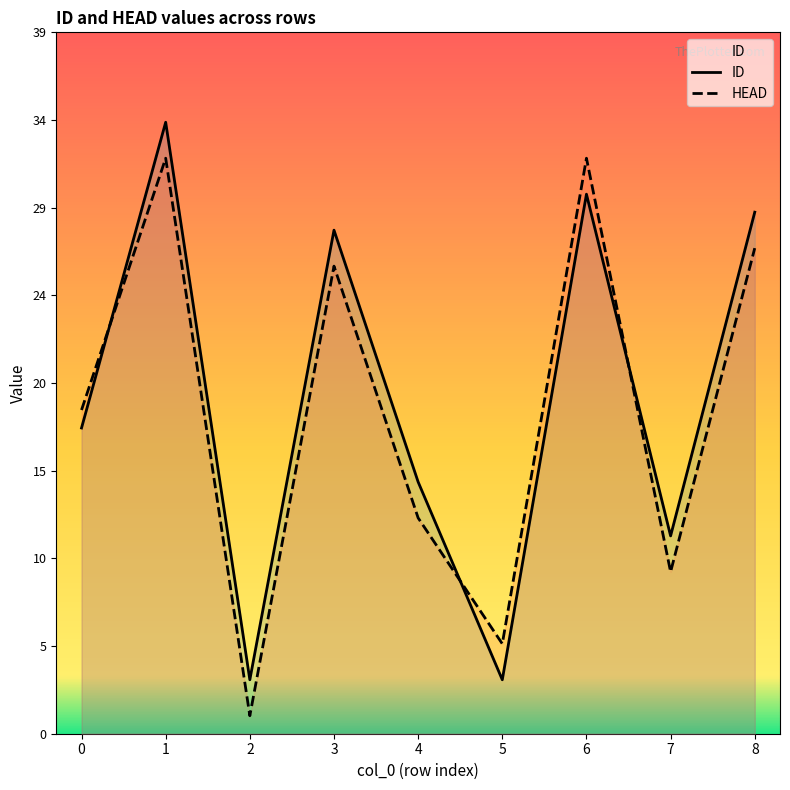

True or false: ID and HEAD intersect in this chart.

True